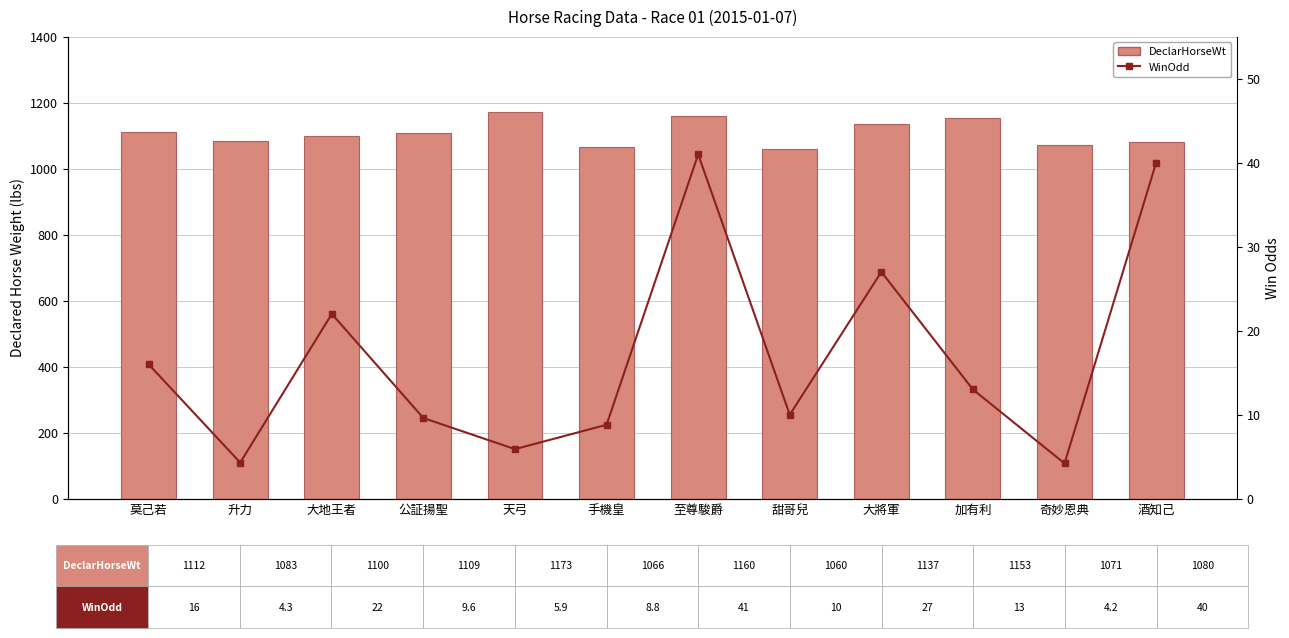

Rank the series by their maximum value, from highest to lowest.

DeclarHorseWt, WinOdd